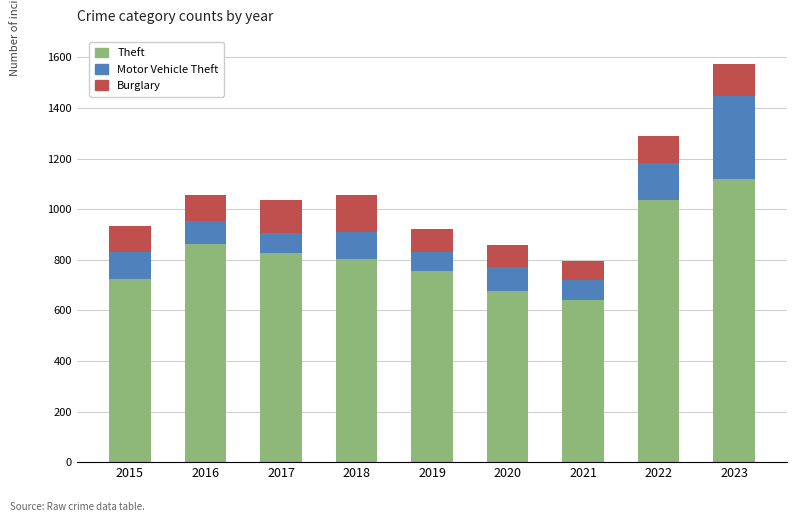

True or false: Theft has a value of 804 at 2018.

True